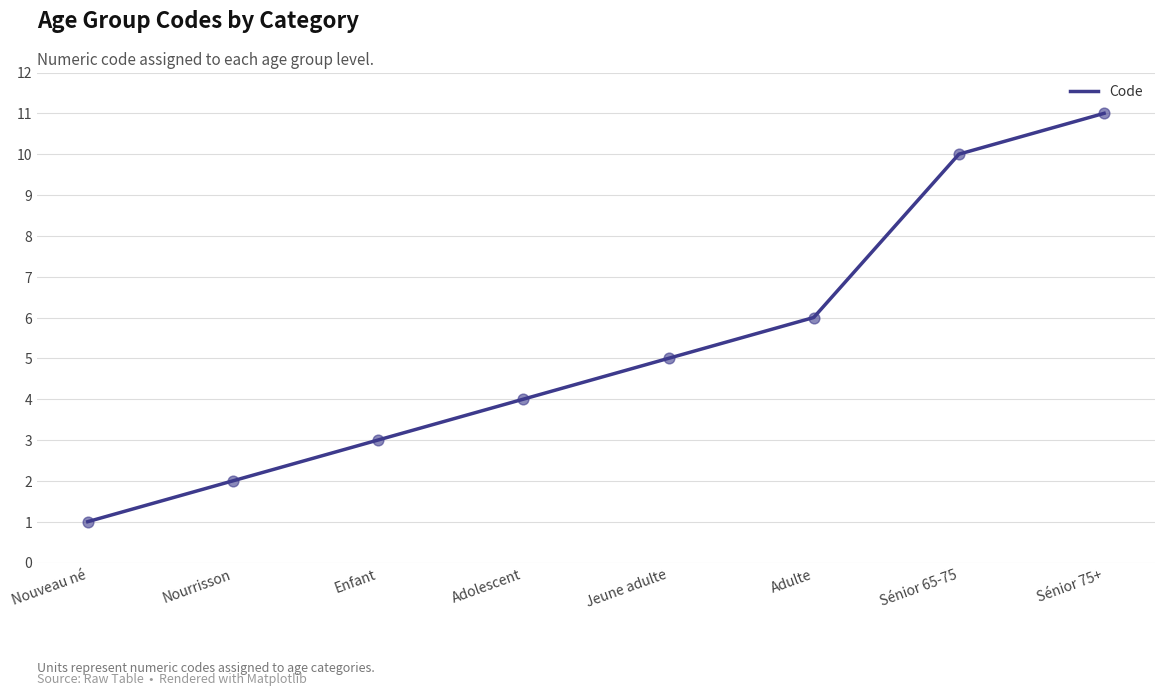

What is the ratio of the value at Adulte to the value at Jeune adulte?

1.2